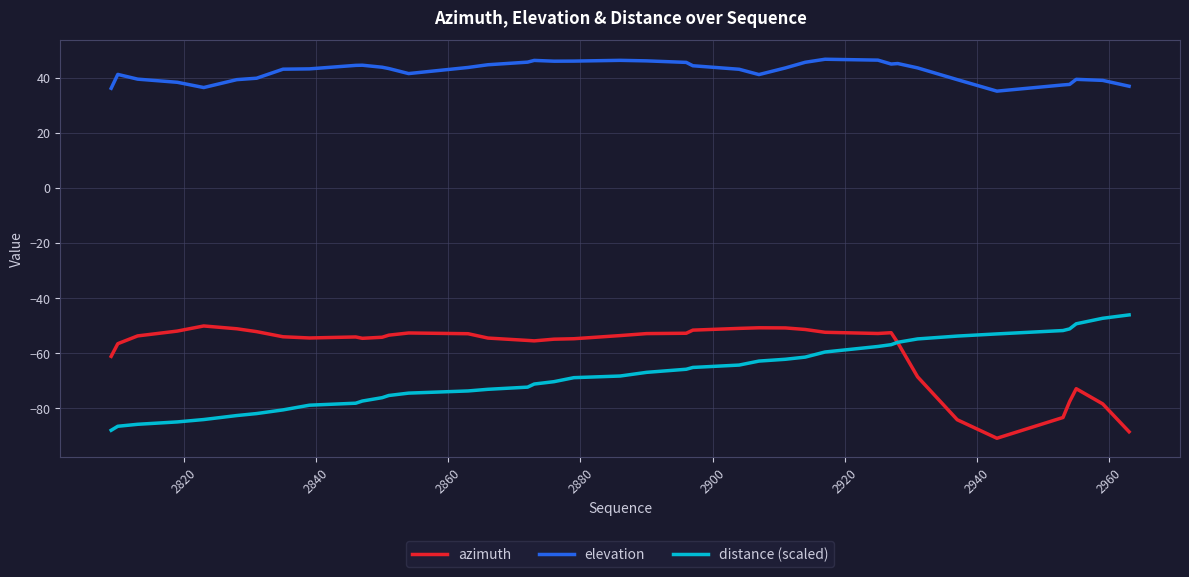

How many lines are shown in the chart?

3